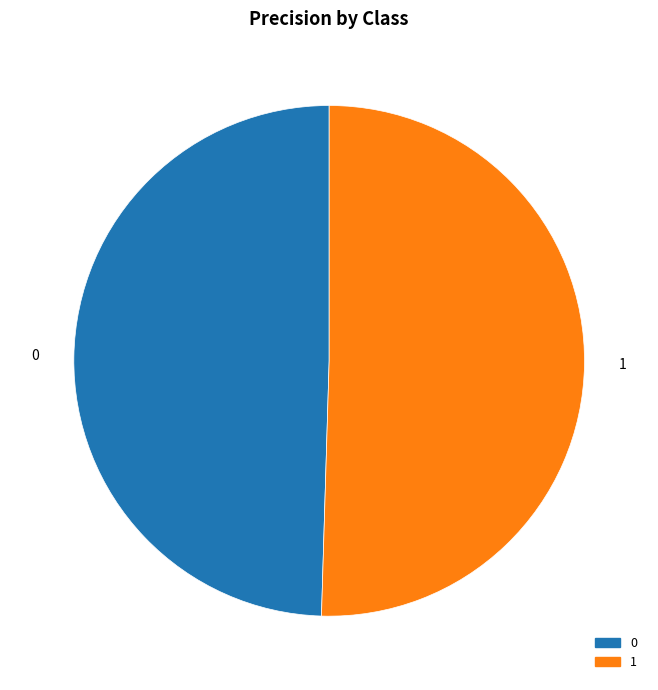

Count the number of slices in the pie.

2